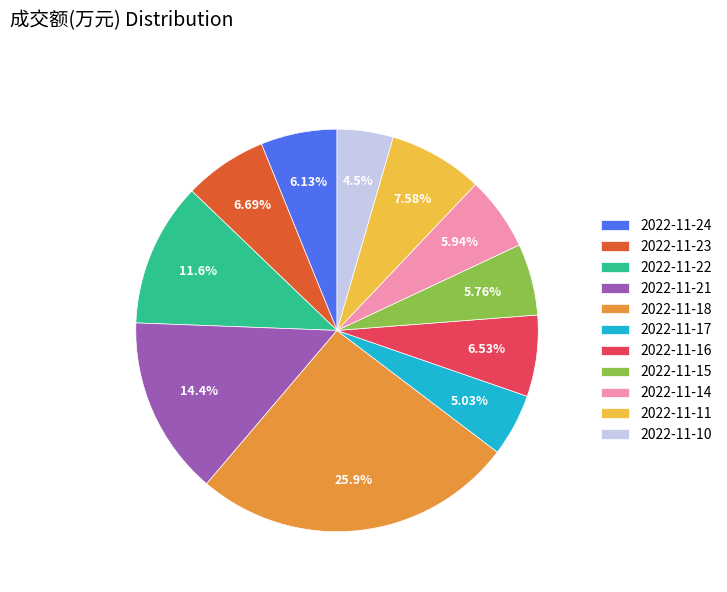

Which category has the smallest portion of the pie?

2022-11-10